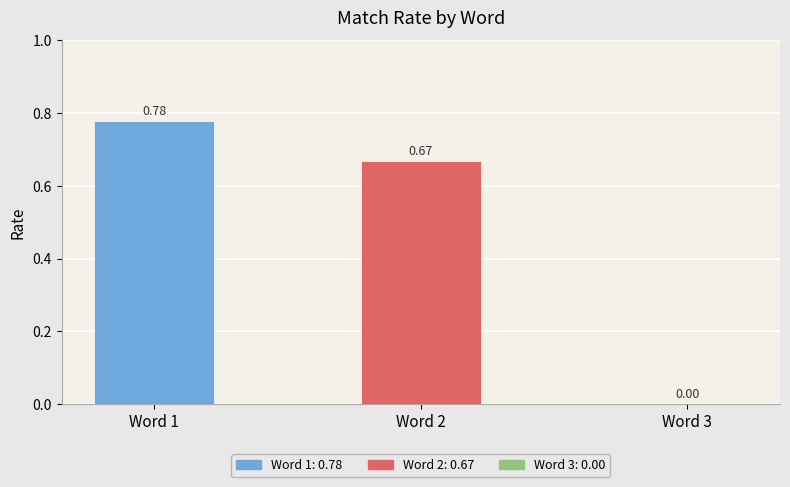

What is the change in value from Word 2 to Word 3?

-0.7